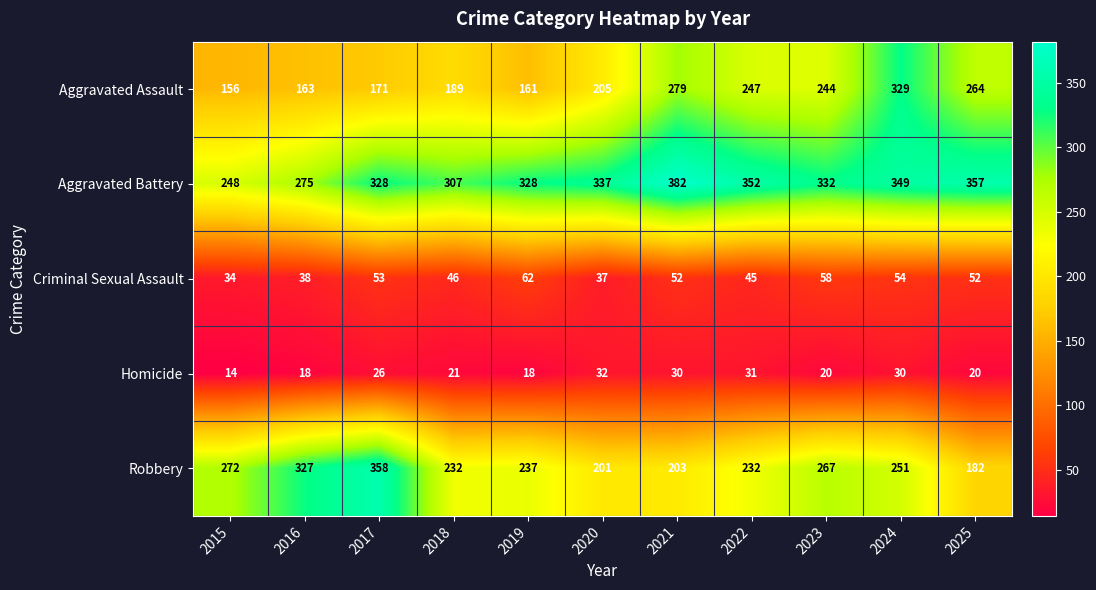

Which series has the largest total across all categories?

Aggravated Battery